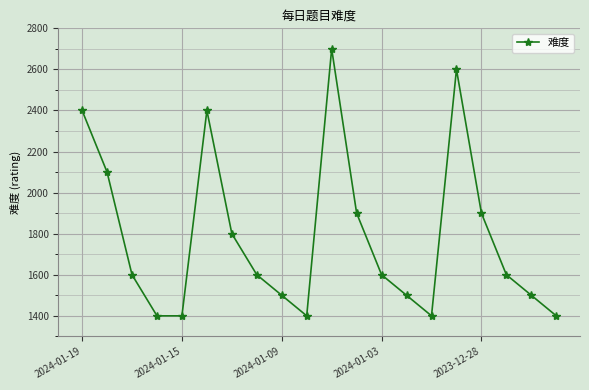

Reading left to right, list all the values displayed in this chart.

2400	2100	1600	1400	1400	2400	1800	1600	1500	1400	2700	1900	1600	1500	1400	2600	1900	1600	1500	1400